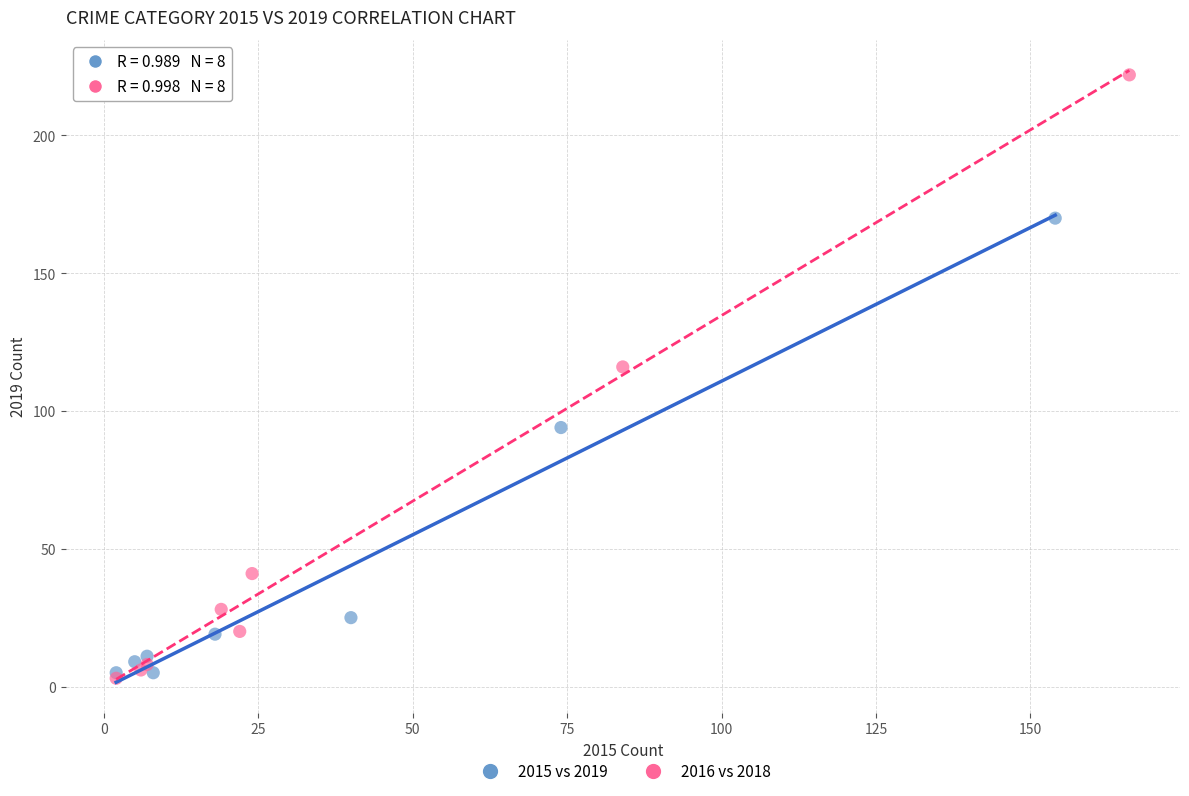

Which series has the largest Y range (max minus min)?

2016 vs 2018